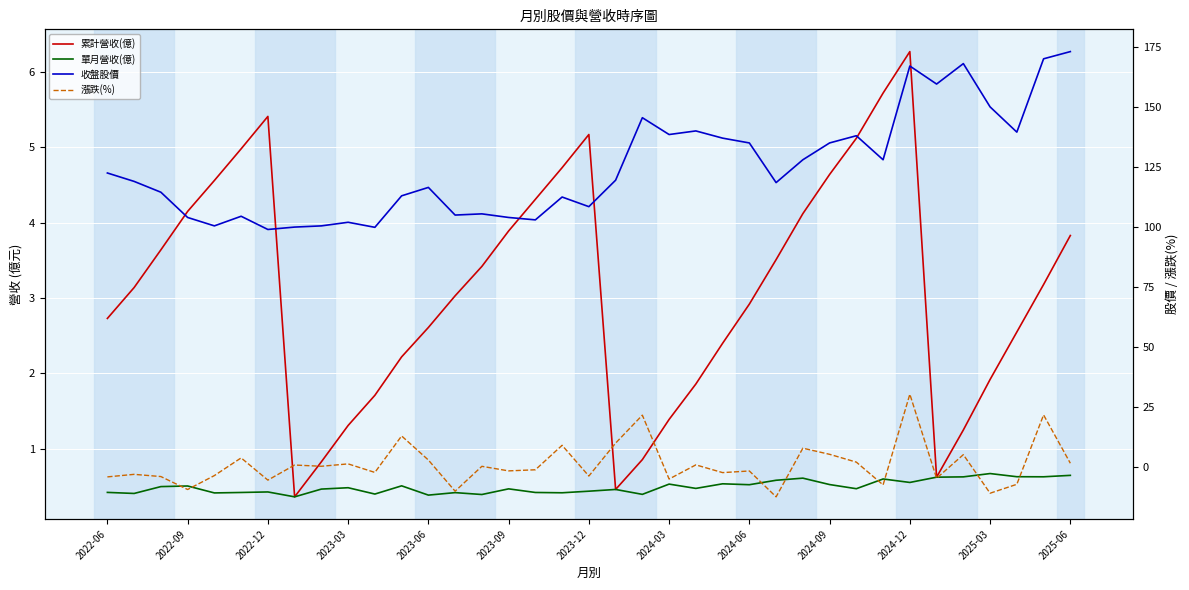

At which category does the chart reach its peak across all series?

2025-06